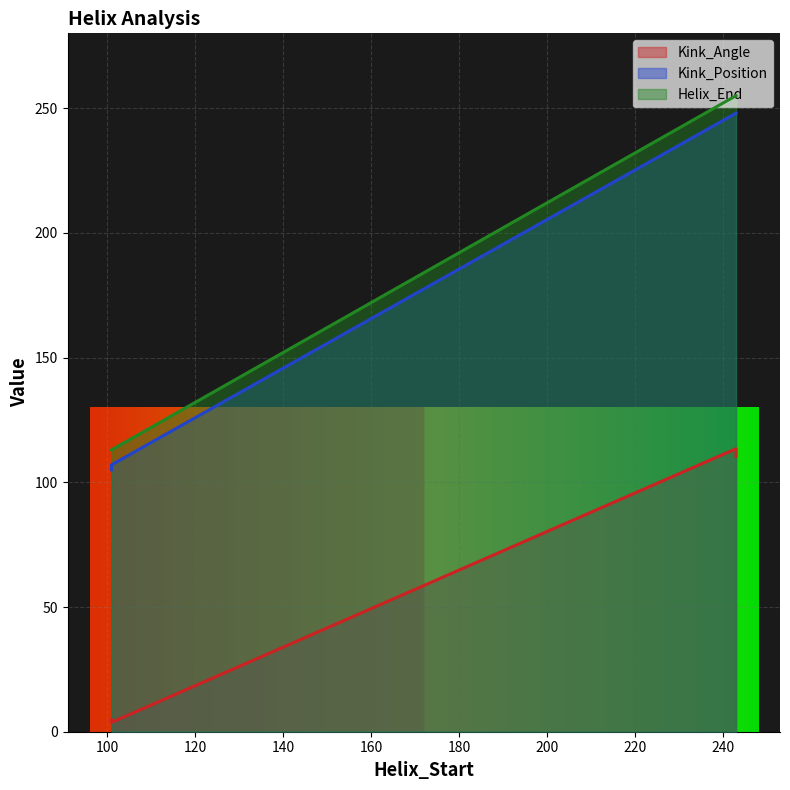

Does the chart display data point markers on the line(s)?

No